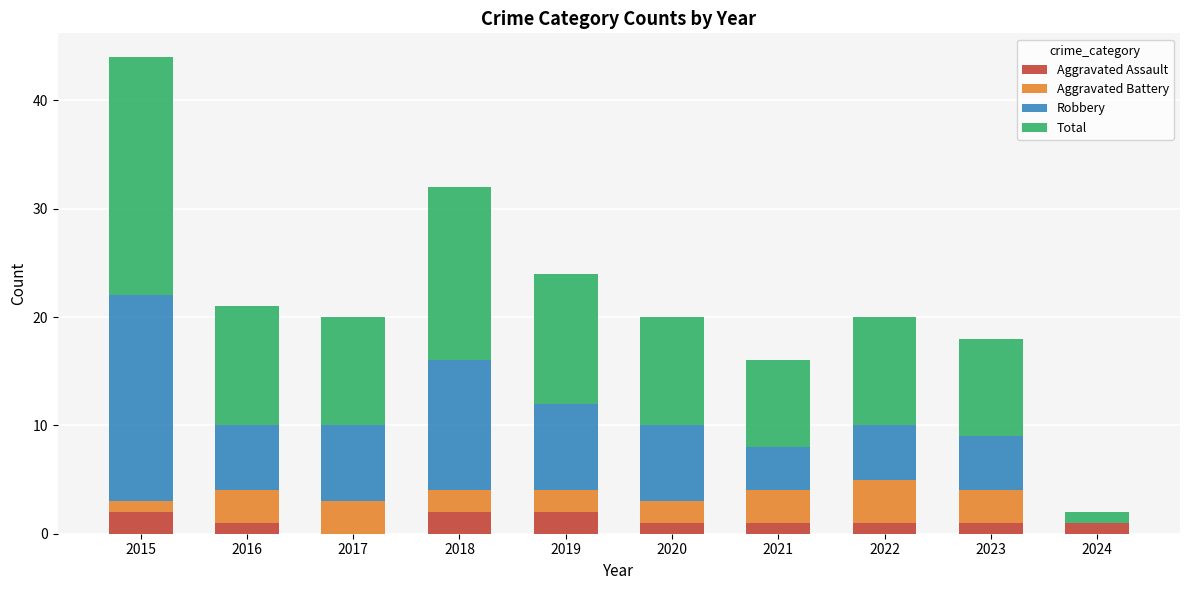

True or false: Aggravated Assault has a value of 1 at 2020.

True